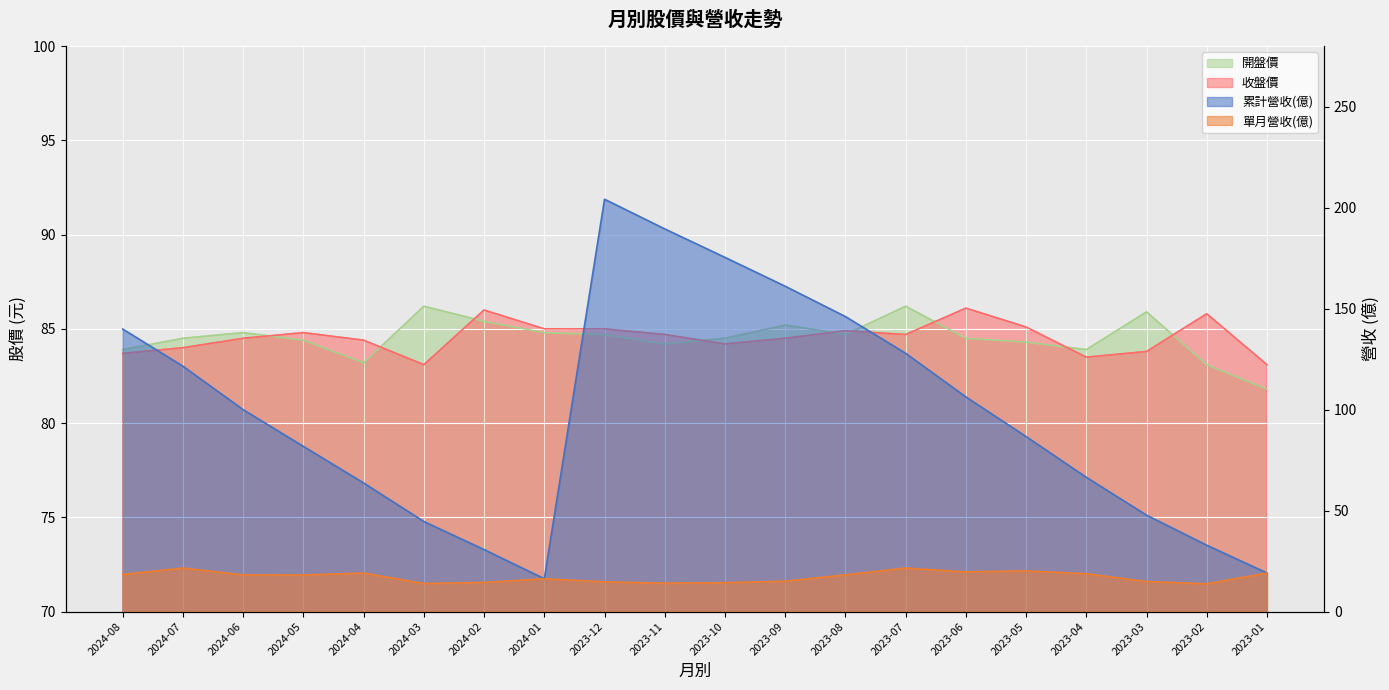

True or false: 單月營收(億) and 開盤價 cross at least once.

False